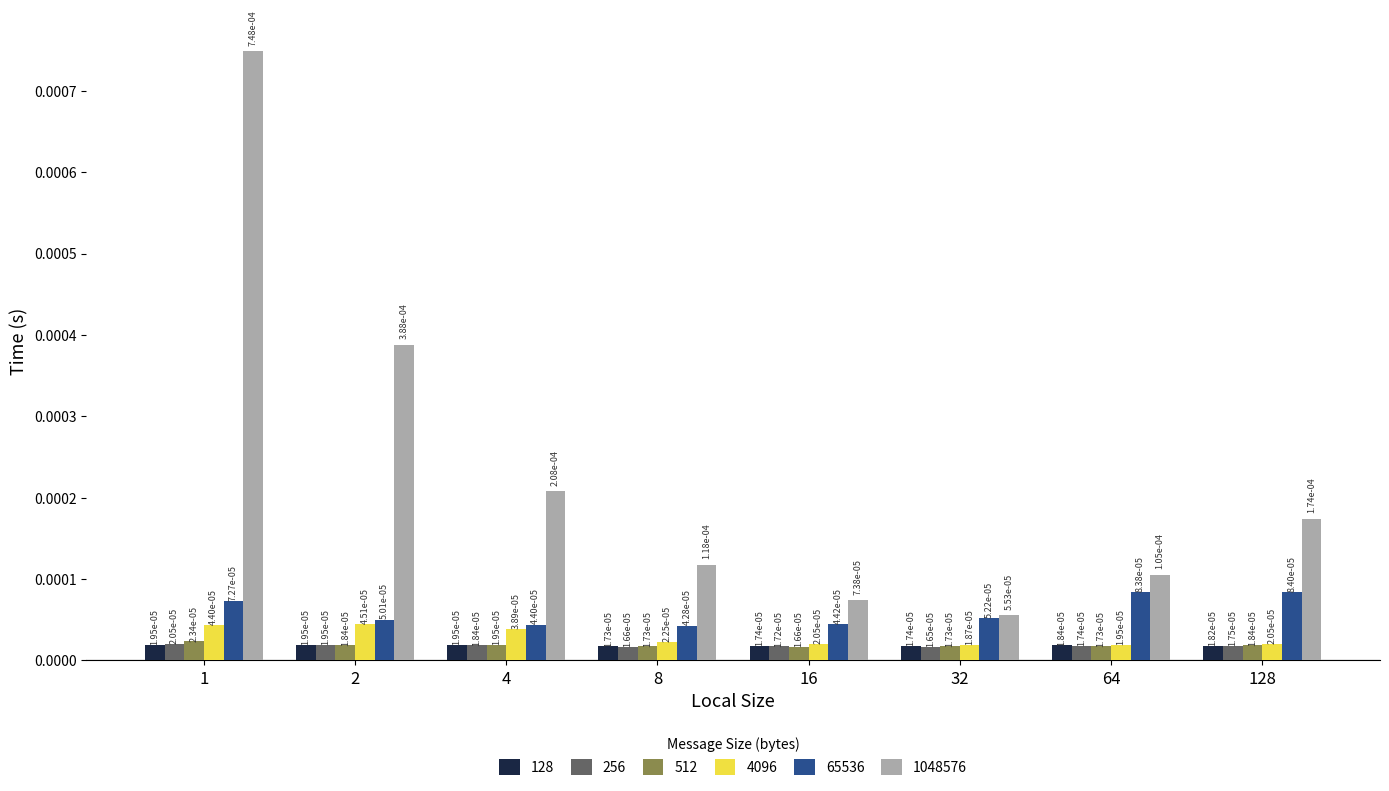

At how many categories does at least one series exceed 0?

8